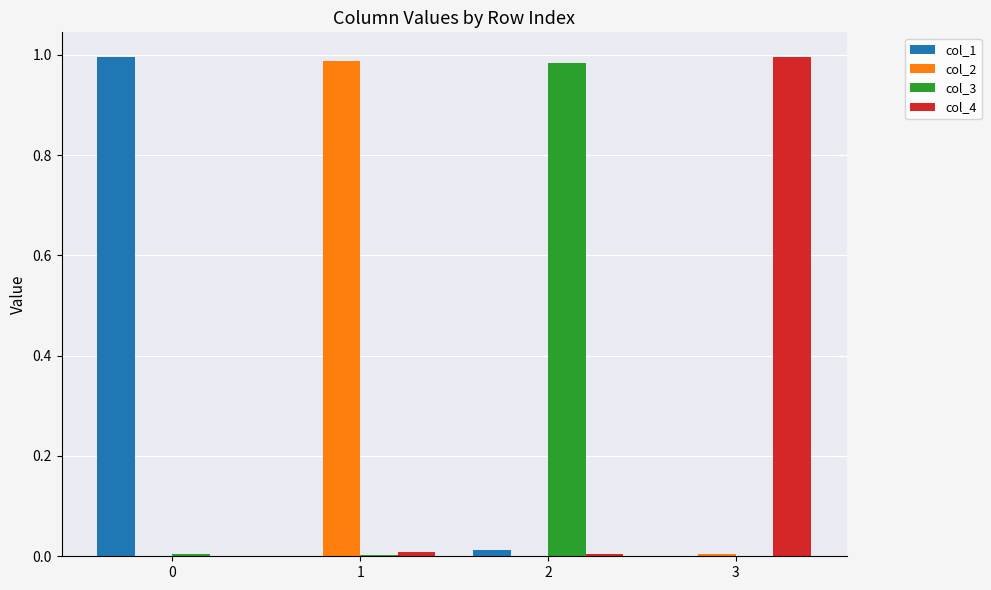

How many groups of bars are there?

4